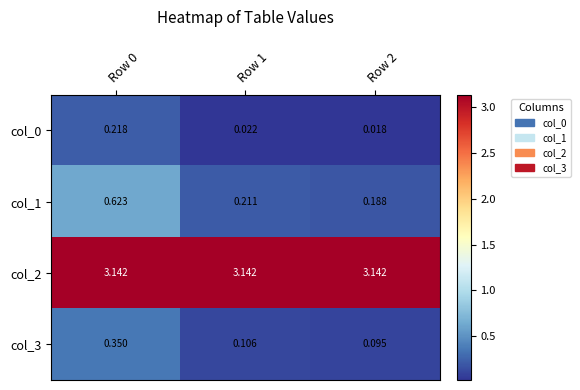

How many categories are shown in the chart?

3